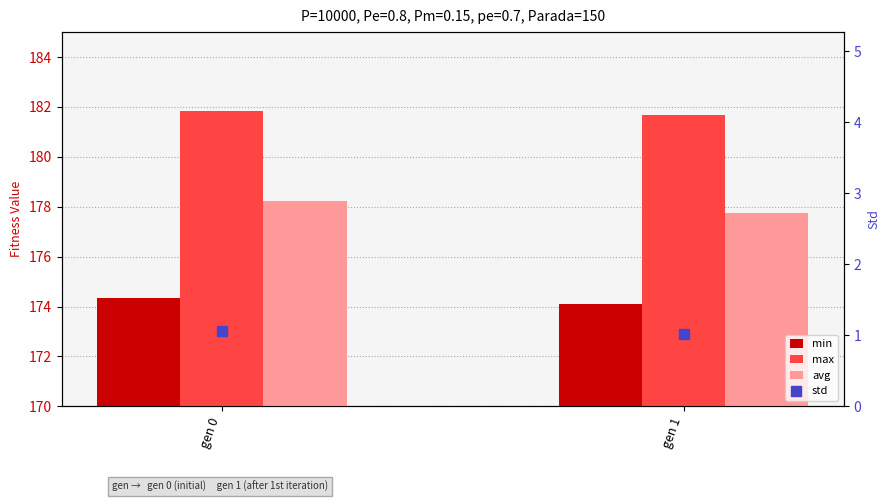

Which series has the largest total across all categories?

max